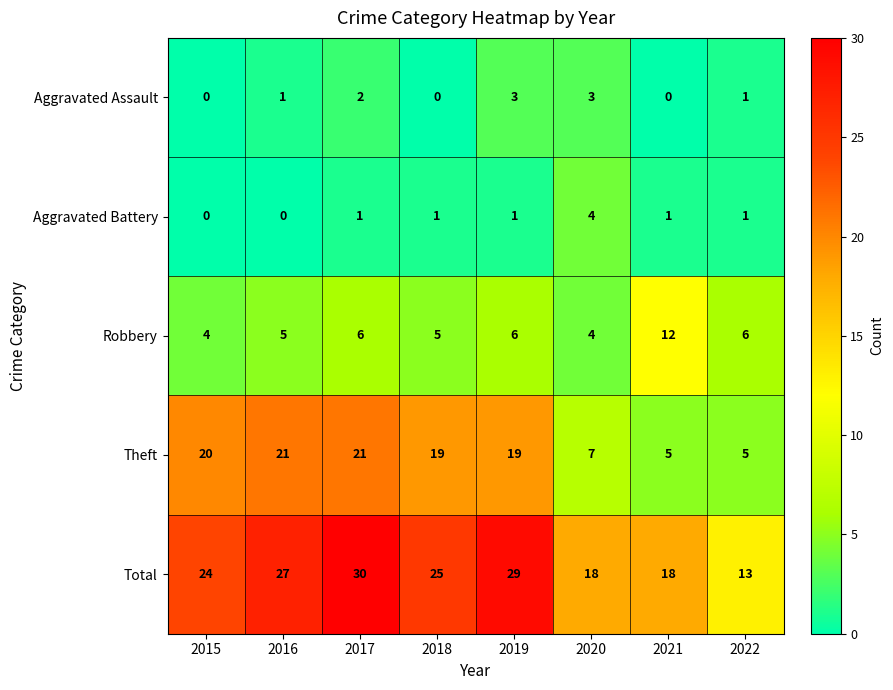

What value does the Robbery series have at 2020?

4